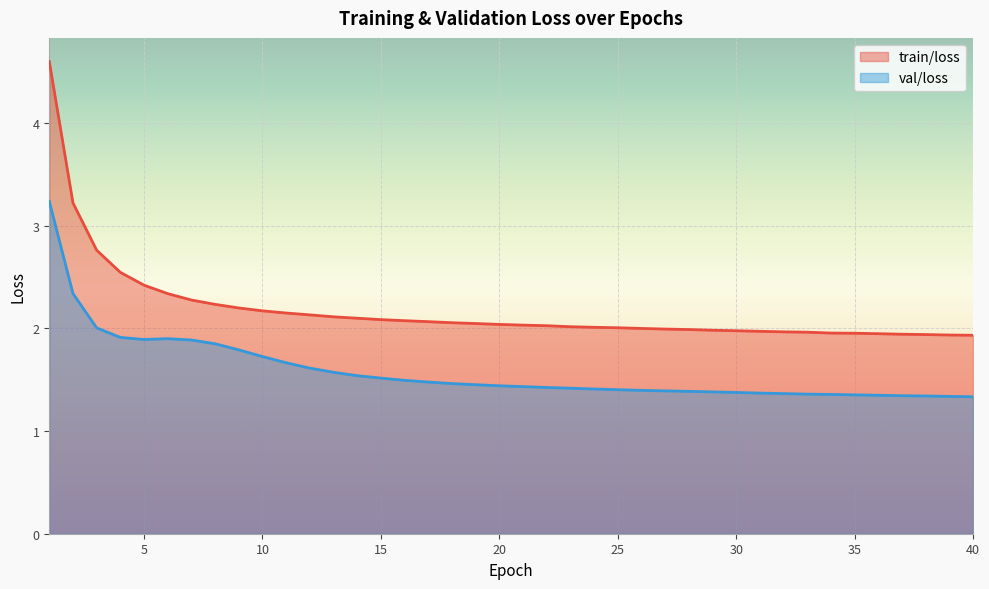

List the labels in order of val/loss value, smallest first.

40, 39, 38, 37, 36, 35, 34, 33, 32, 31, 30, 29, 28, 27, 26, 25, 24, 23, 22, 21, 20, 19, 18, 17, 16, 15, 14, 13, 12, 11, 10, 9, 8, 7, 5, 6, 4, 3, 2, 1